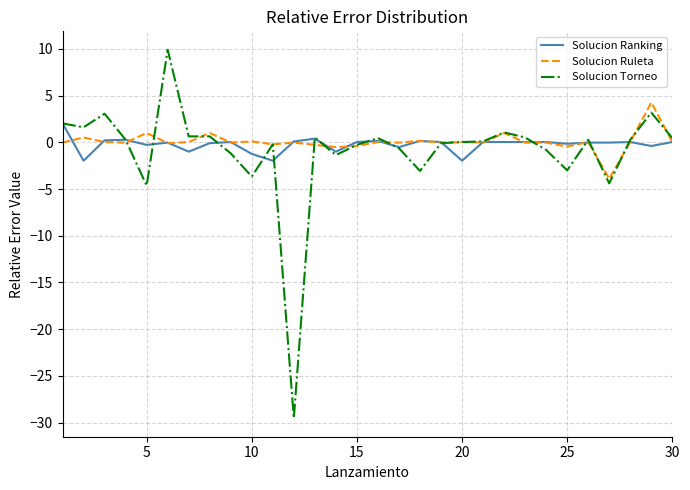

Rank the series by their maximum value, from lowest to highest.

Solucion Ranking, Solucion Ruleta, Solucion Torneo